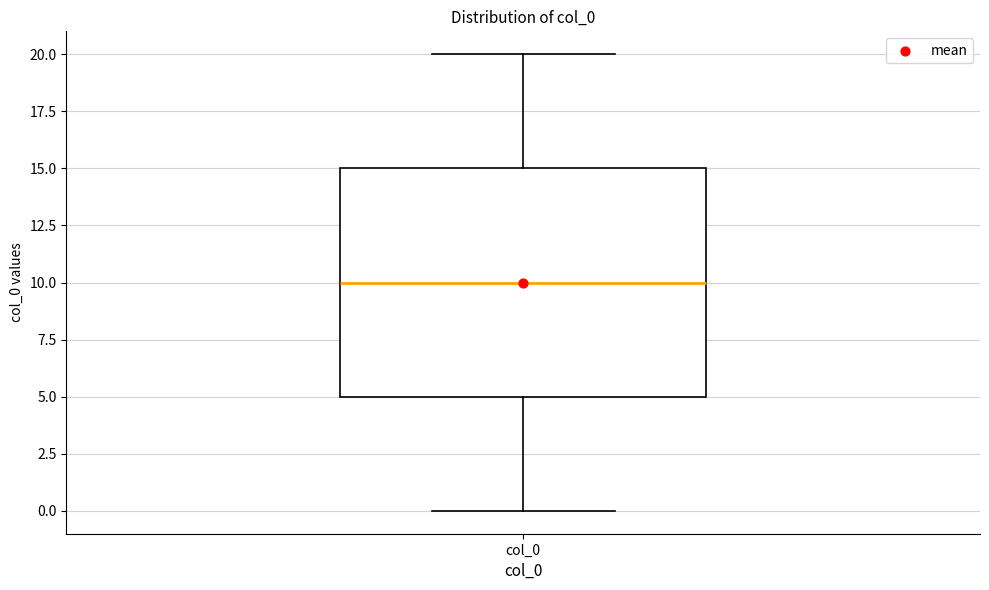

Transcribe this box plot: give where the median line is, the range the box spans, and where the two whiskers end, as read against the y-axis. The values are not printed on the chart, so give them approximately, as read against the axis.

median 10, box 5 to 15, whiskers 0 to 20